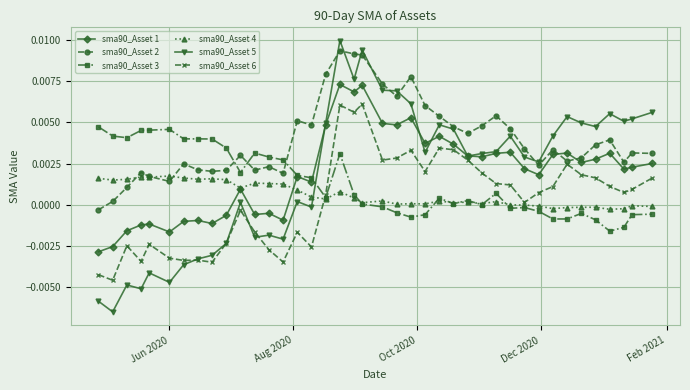

How many data points in sma90_Asset 6 are less than 0?

16